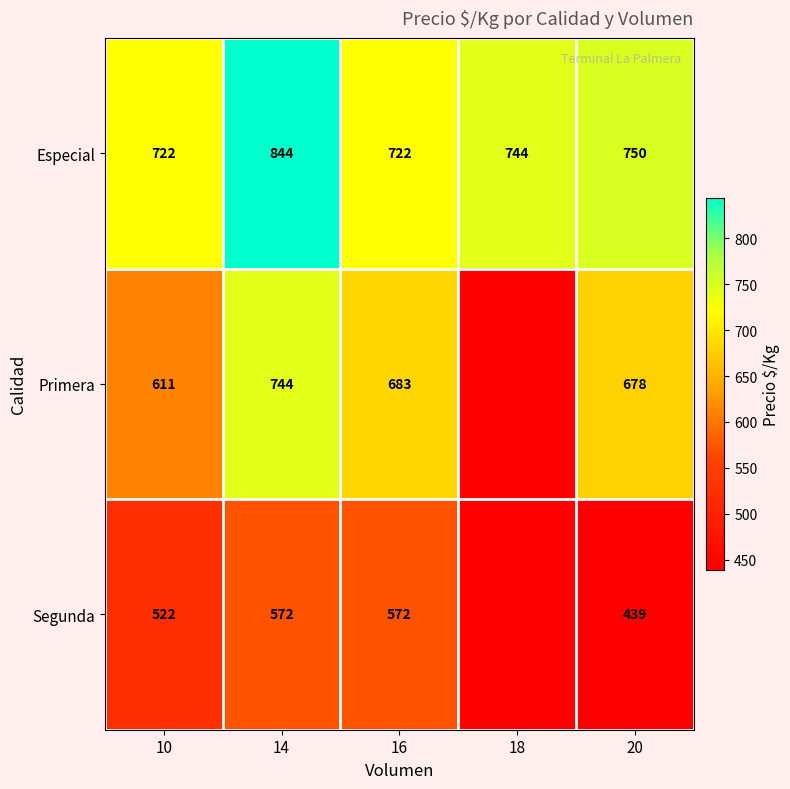

What is the difference between the highest and lowest values at 10?

200